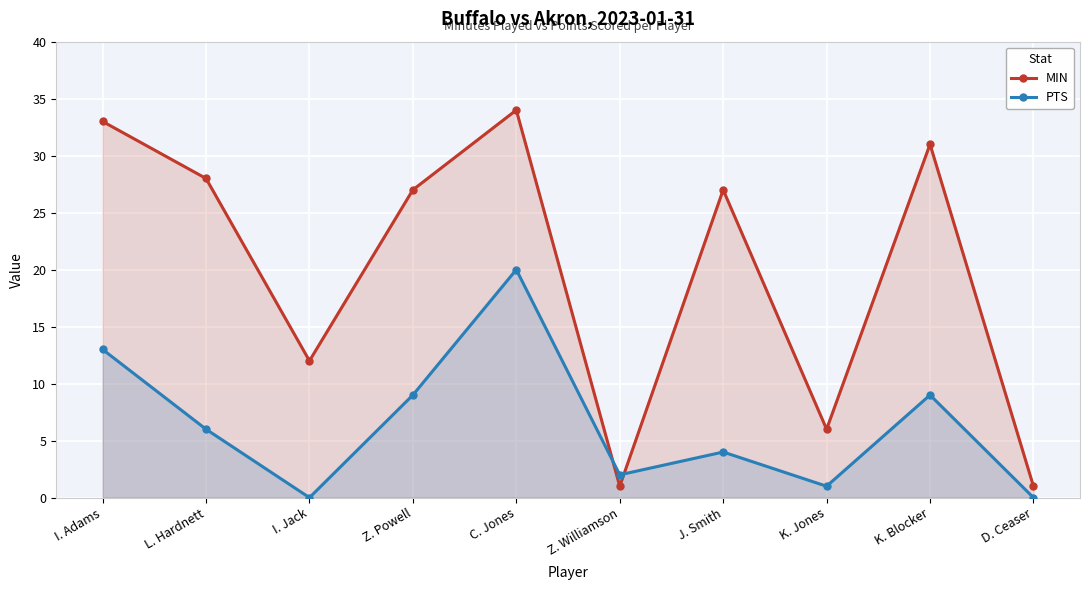

Reading right to left, extract all data points from this chart.

MIN: D. Ceaser=1	K. Blocker=31	K. Jones=6	J. Smith=27	Z. Williamson=1	C. Jones=34	Z. Powell=27	I. Jack=12	L. Hardnett=28	I. Adams=33
PTS: D. Ceaser=0	K. Blocker=9	K. Jones=1	J. Smith=4	Z. Williamson=2	C. Jones=20	Z. Powell=9	I. Jack=0	L. Hardnett=6	I. Adams=13